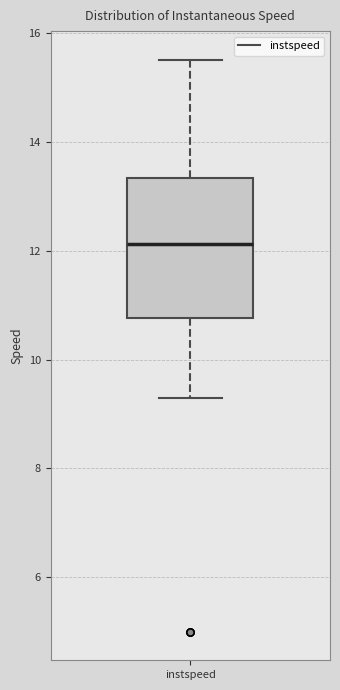

Where does the upper whisker of the box for instspeed end on the y-axis? The values are not printed on the chart, so give them approximately, as read against the axis.

15.6